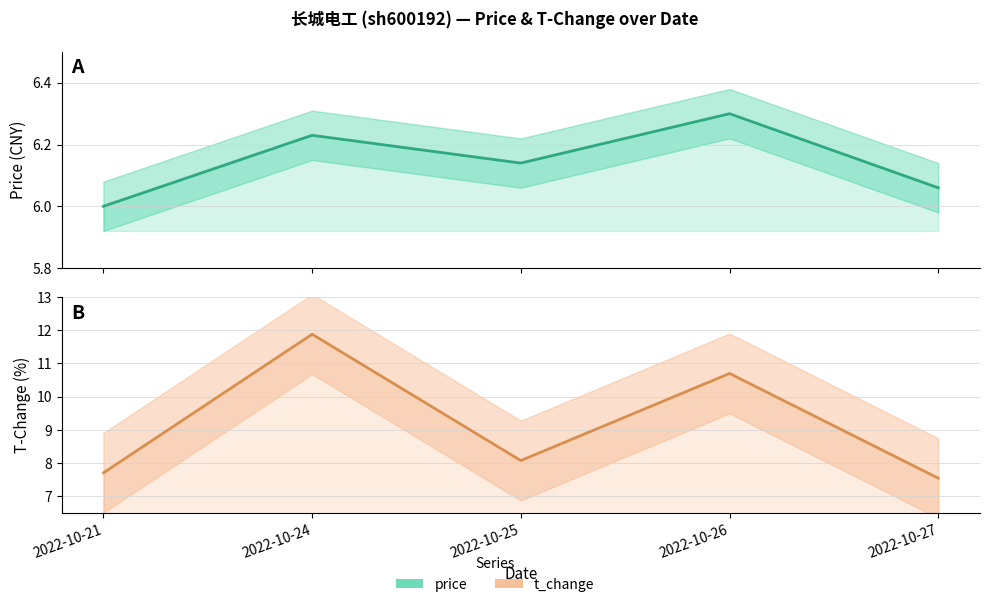

Which series has the largest range (max minus min)?

t_change